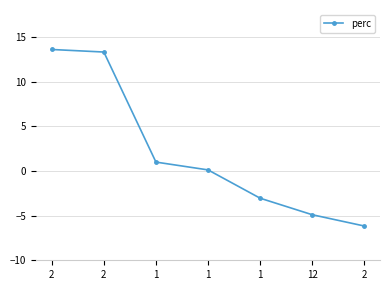

How many distinct data groups are displayed?

1